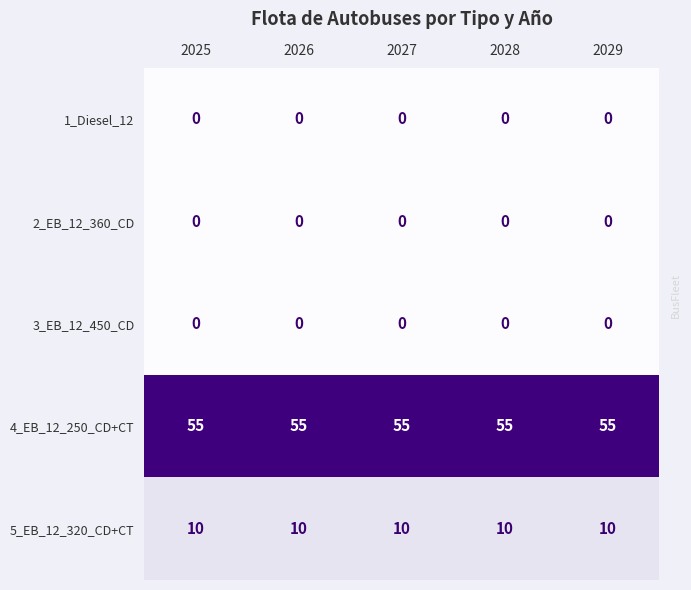

What is the greatest value displayed?

55